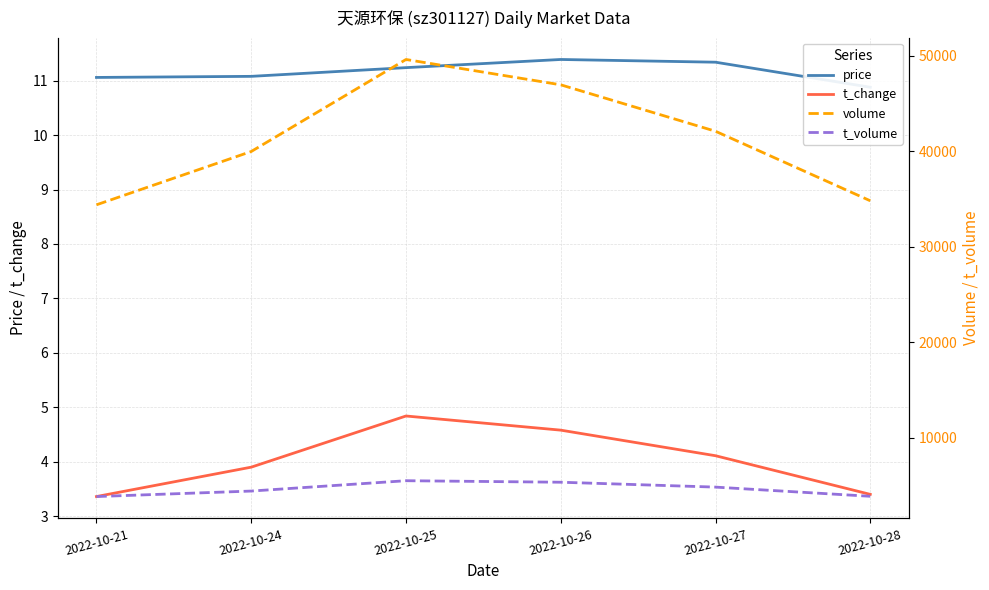

Is the value of volume at 2022-10-21 greater than the value of t_volume at 2022-10-25?

Yes